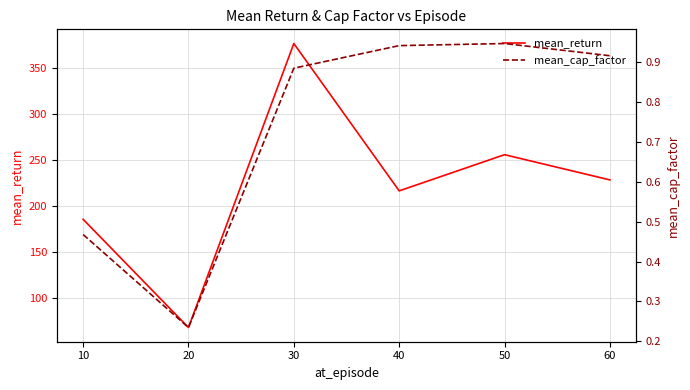

What is the minimum value for mean_return?

67.6